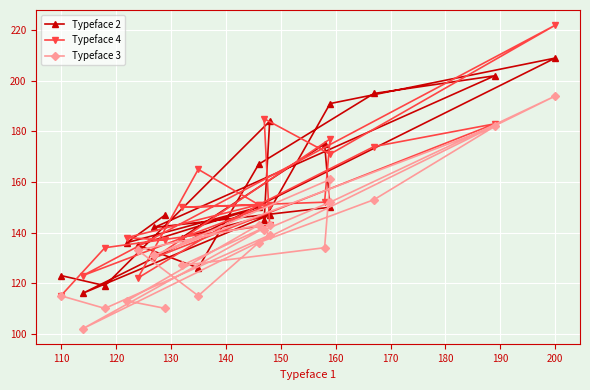

The Typeface 4 series shows 110 at 200. True or false?

False